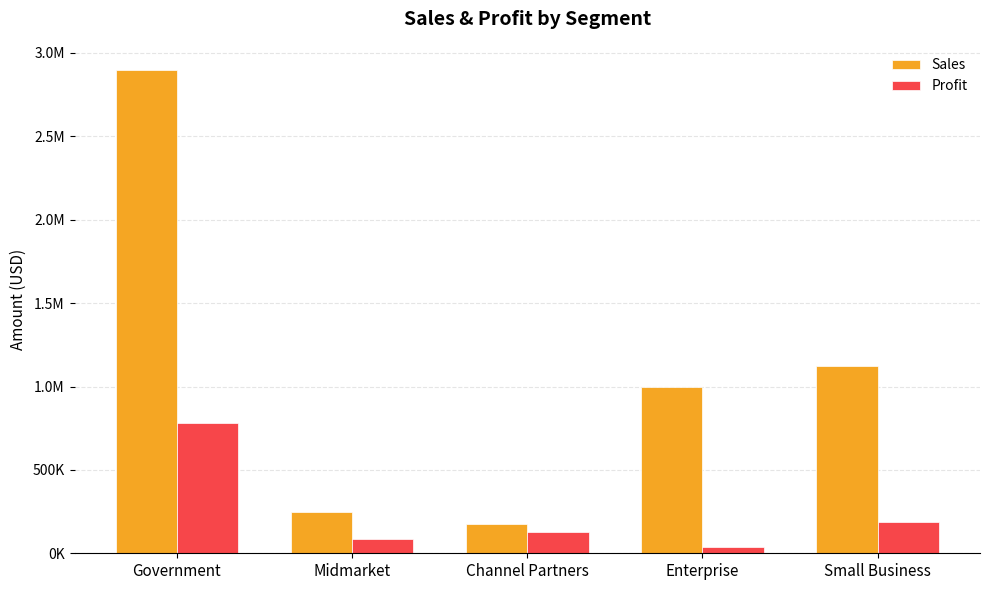

What are all the series names shown in the legend?

Sales, Profit